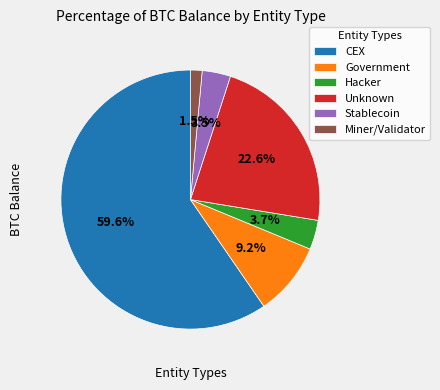

How many segments does this pie chart have?

6